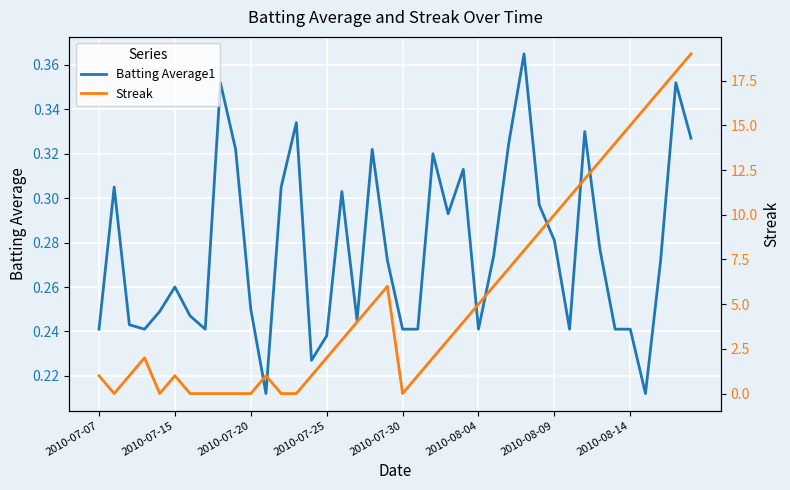

What is the lowest value of the Batting Average1 series?

0.2